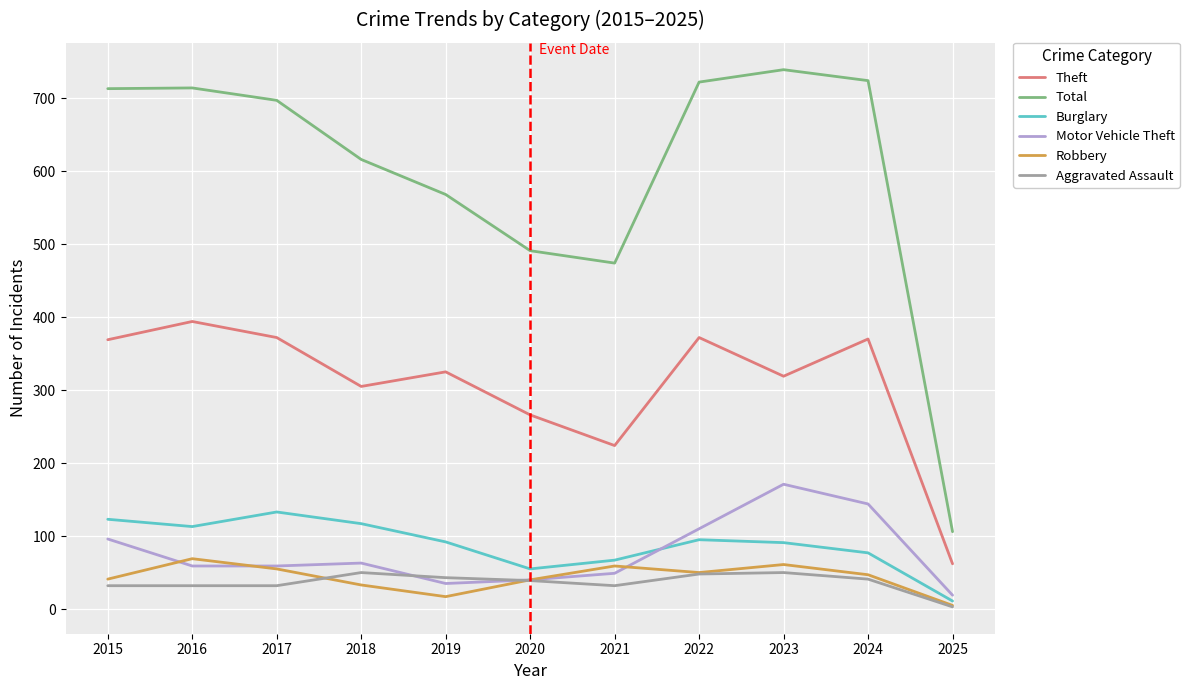

Which series has the largest range (max minus min)?

Total